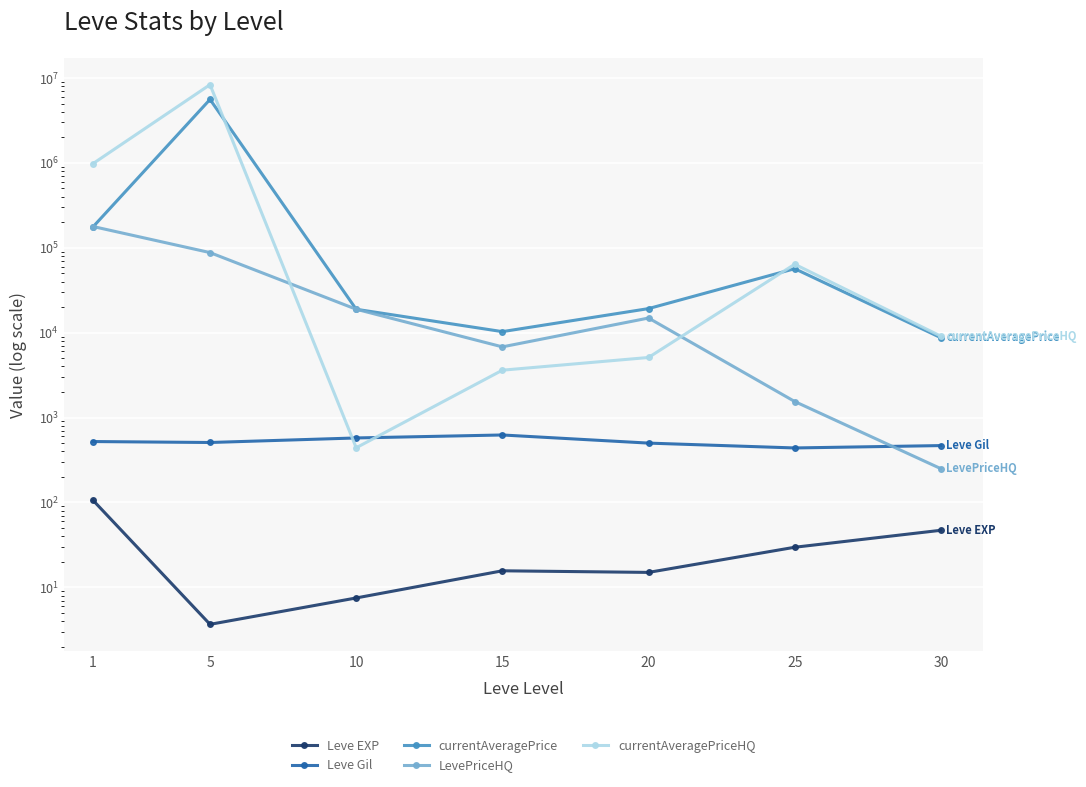

Which has a higher value, 25 or 20?

25